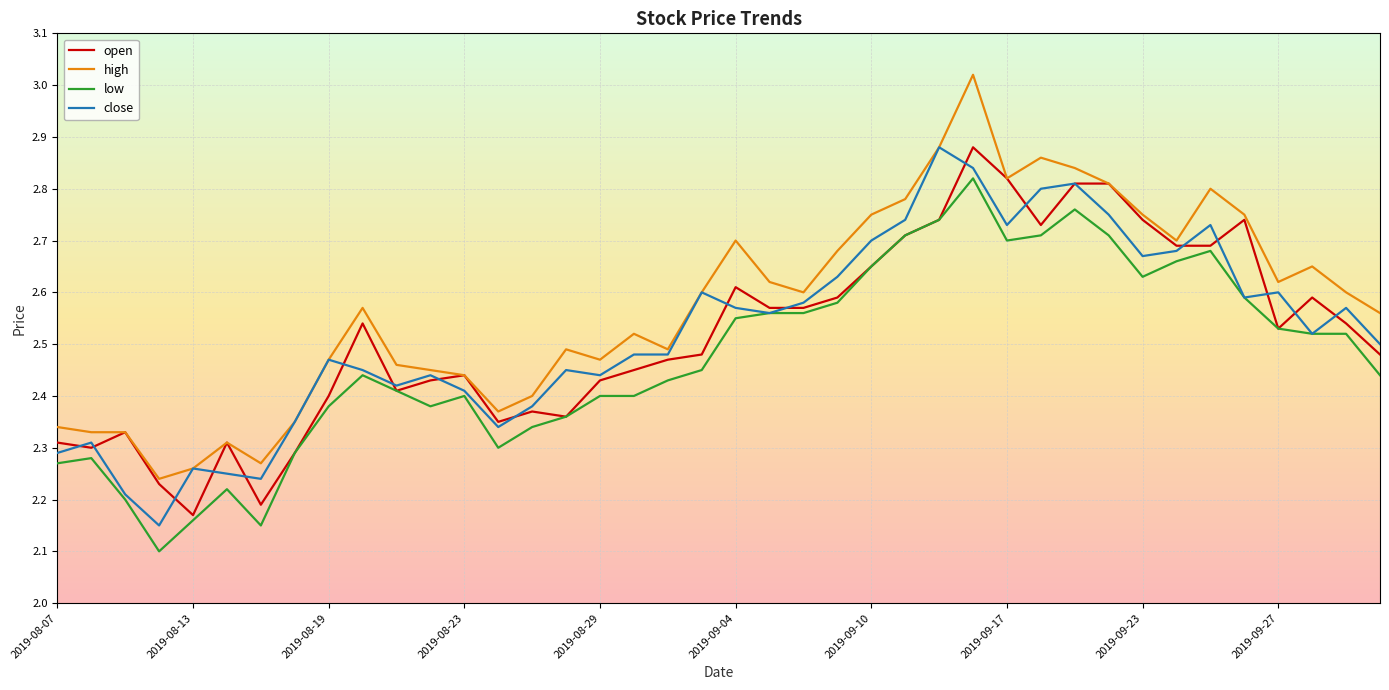

Which series has the largest total across all categories?

high